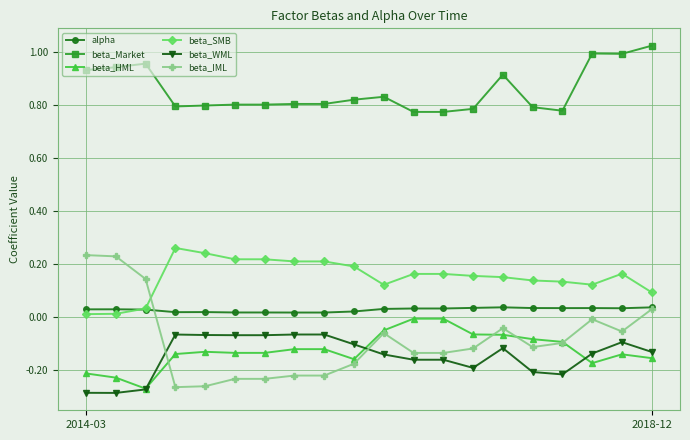

Which series has the largest range (max minus min)?

beta_IML